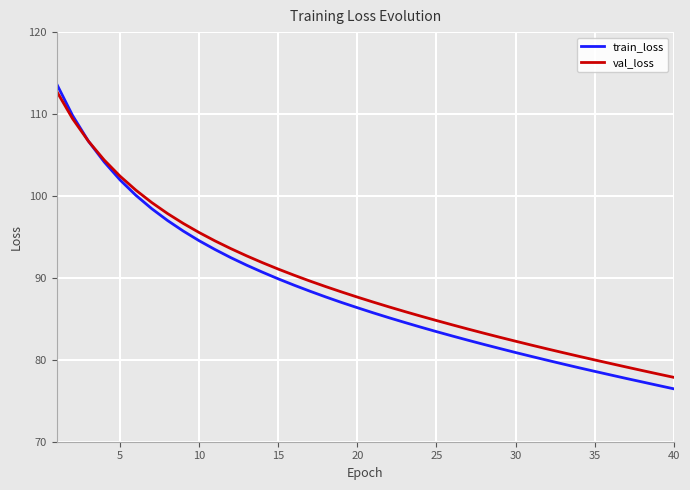

What is the lowest value of the train_loss series?

76.5